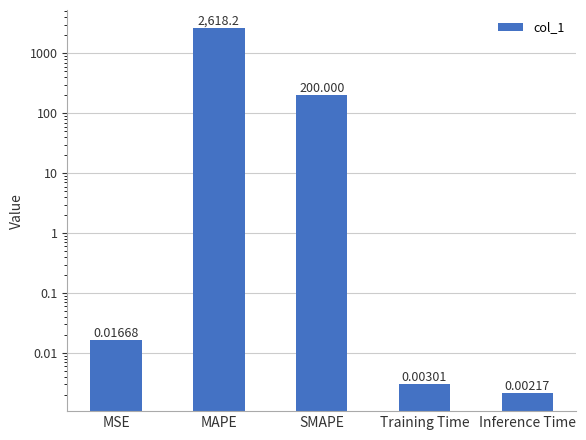

What is the average value?

563.6